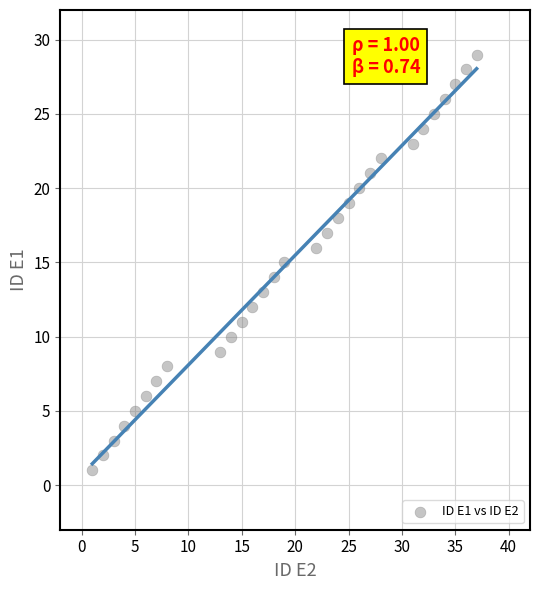

What is the range of Y values (max minus min)?

28